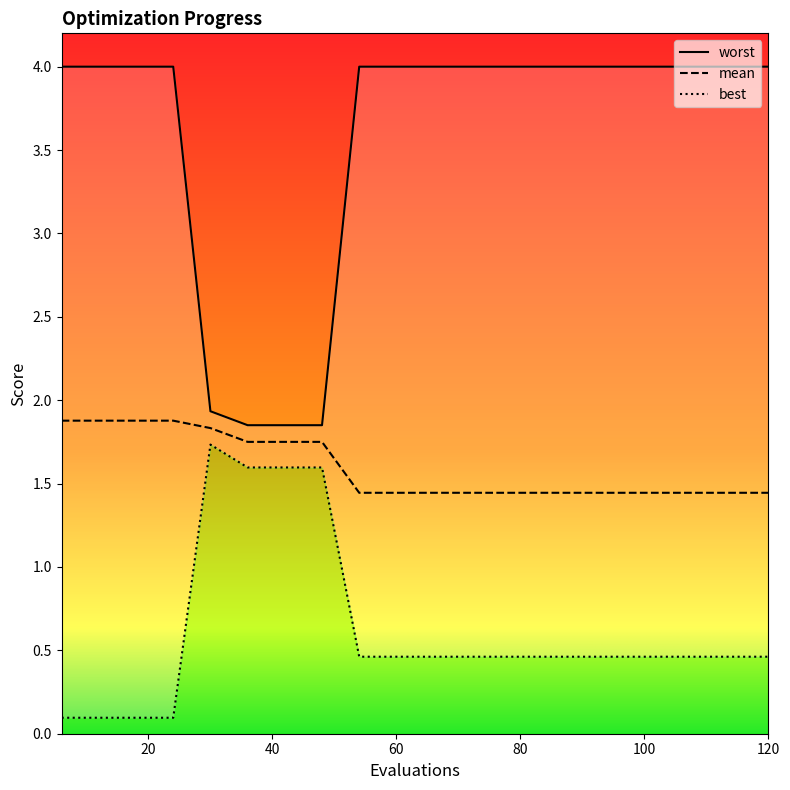

What are all the series names shown in the legend?

mean, best, worst